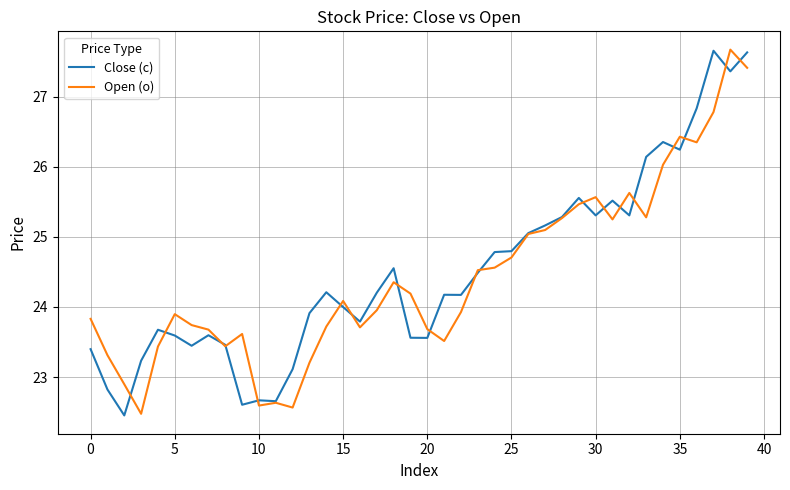

What are all the series names shown in the legend?

Close (c), Open (o)